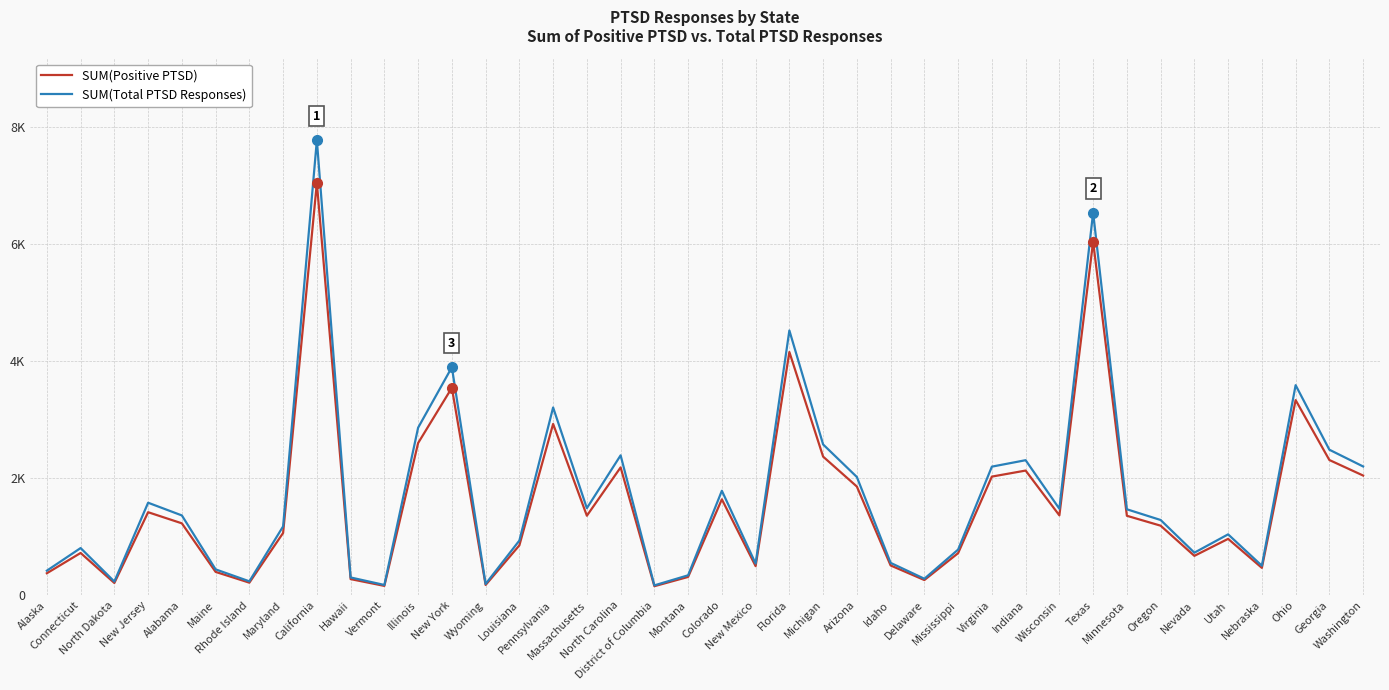

What is the sum of all SUM(Positive PTSD) values?

63019